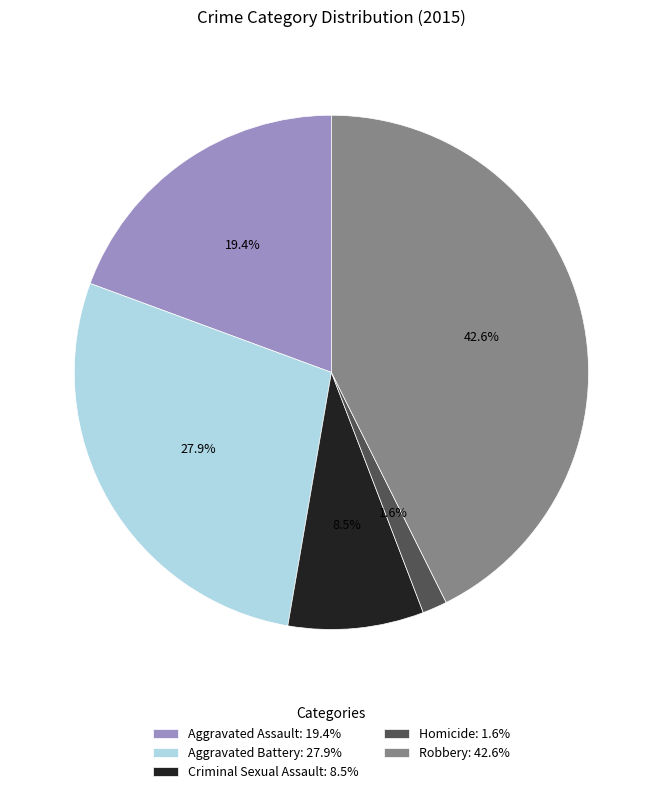

Between Criminal Sexual Assault: 8.5% and Homicide: 1.6%, which is larger?

Criminal Sexual Assault: 8.5%